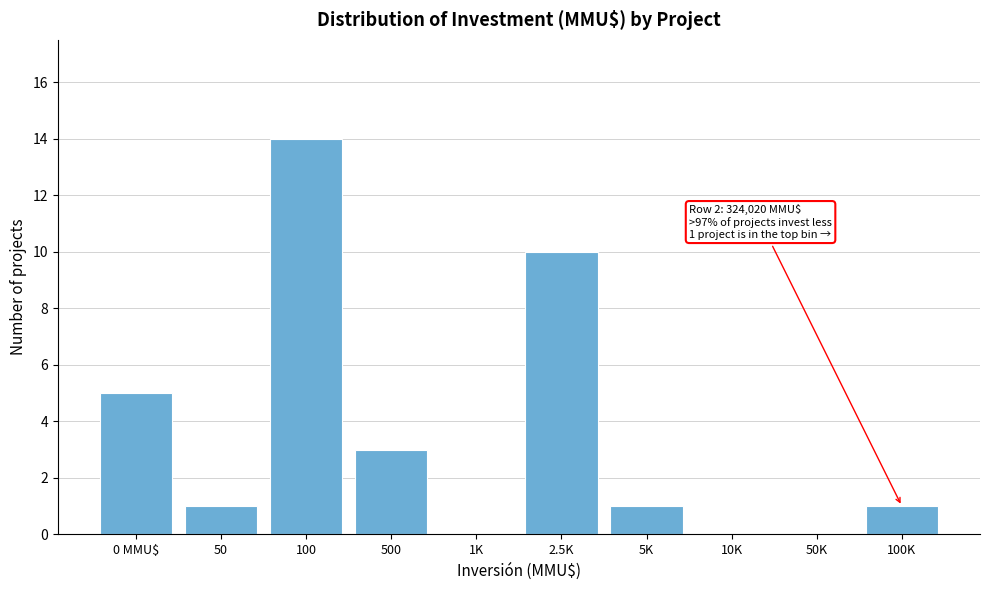

What is the sum of all values?

35